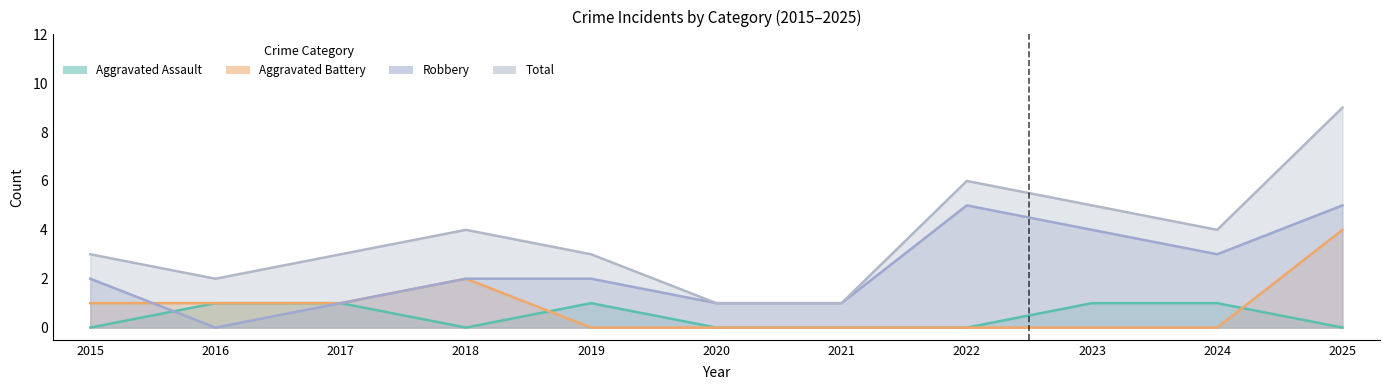

Is the value of Robbery at 2025 greater than the value of Aggravated Assault at 2016?

Yes